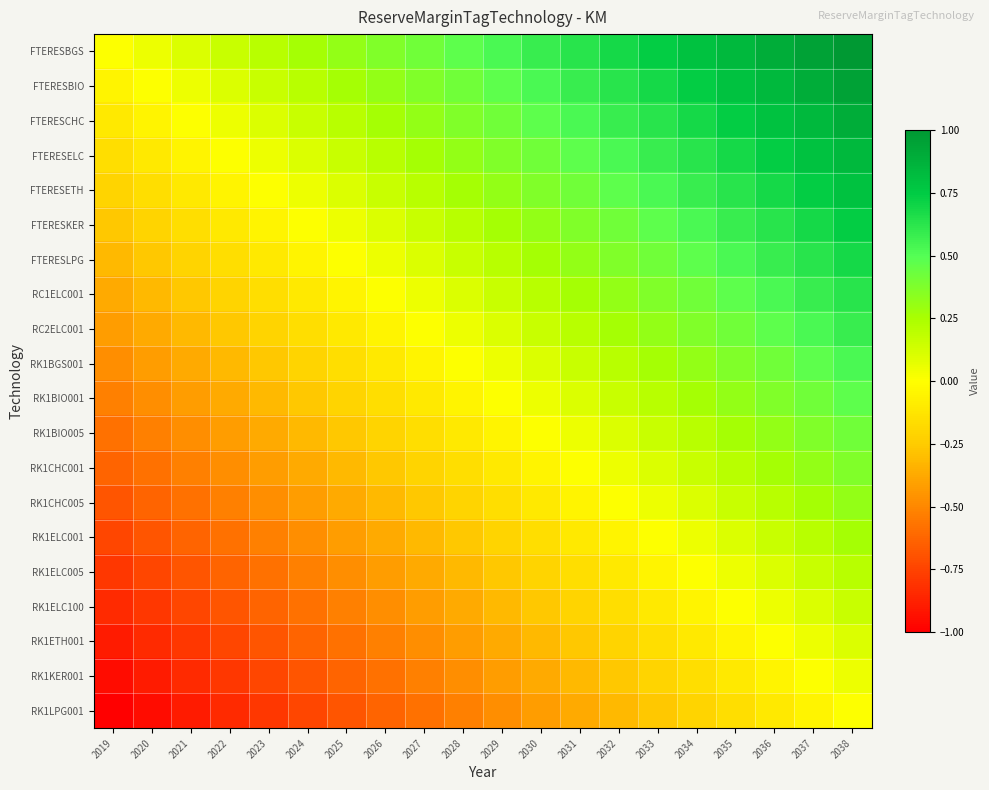

What is the total value across all series at 2019?

-10.0